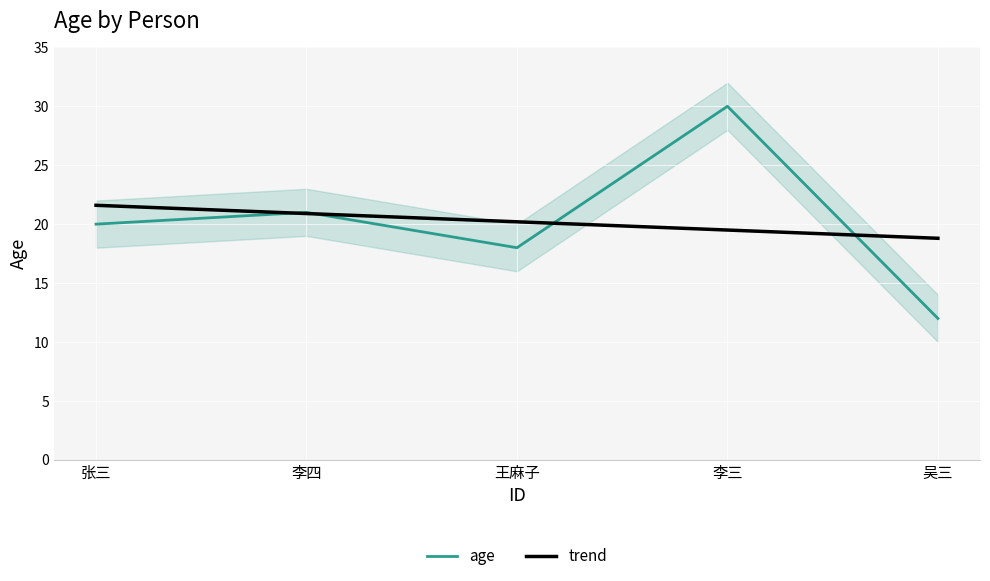

The age series shows 30 at 李三. True or false?

True